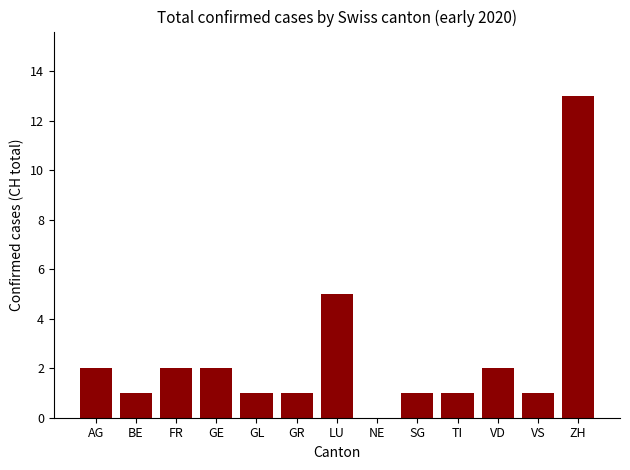

How many data points does each series have?

13